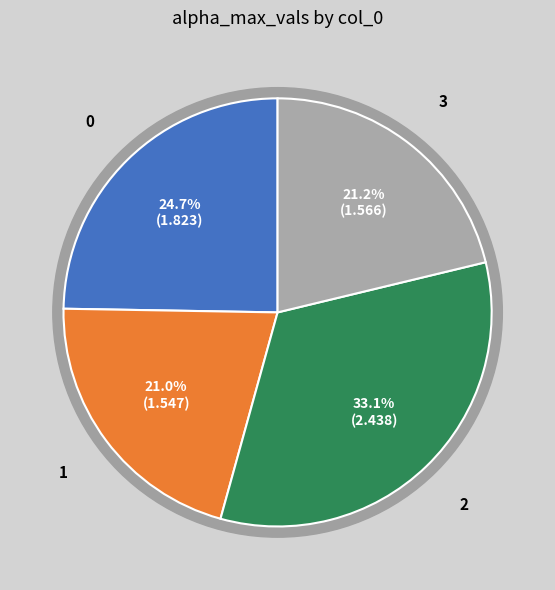

Count the number of slices in the pie.

4